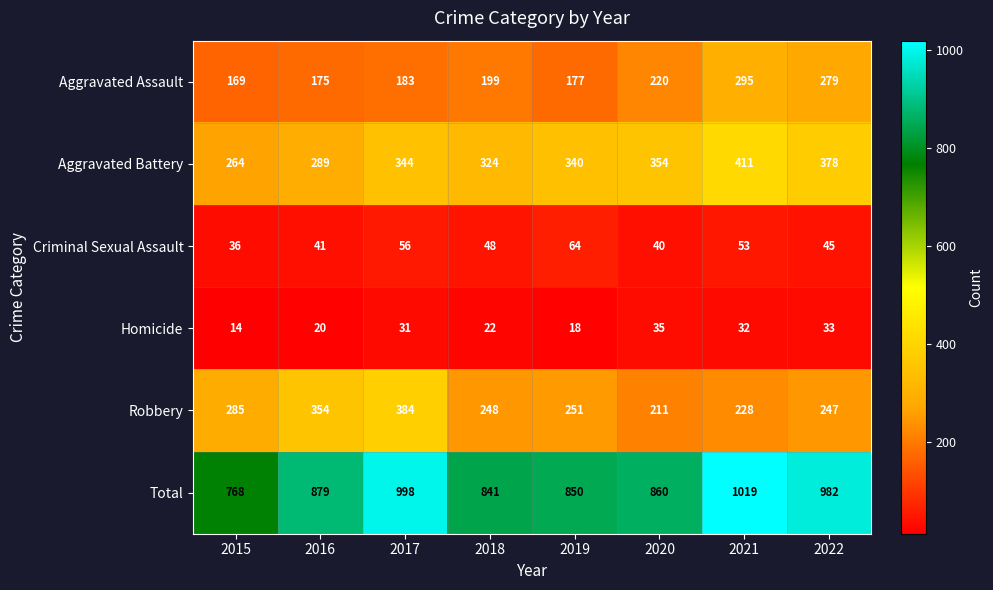

What is the difference between the highest and lowest values at 2020?

825